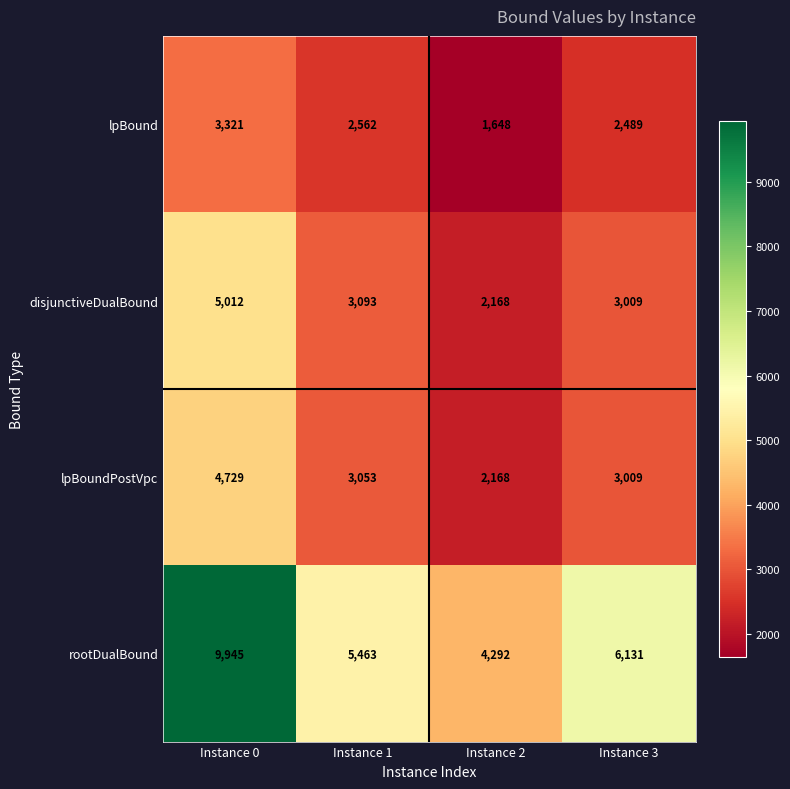

At which label is lpBound closest to 2484?

Instance 3